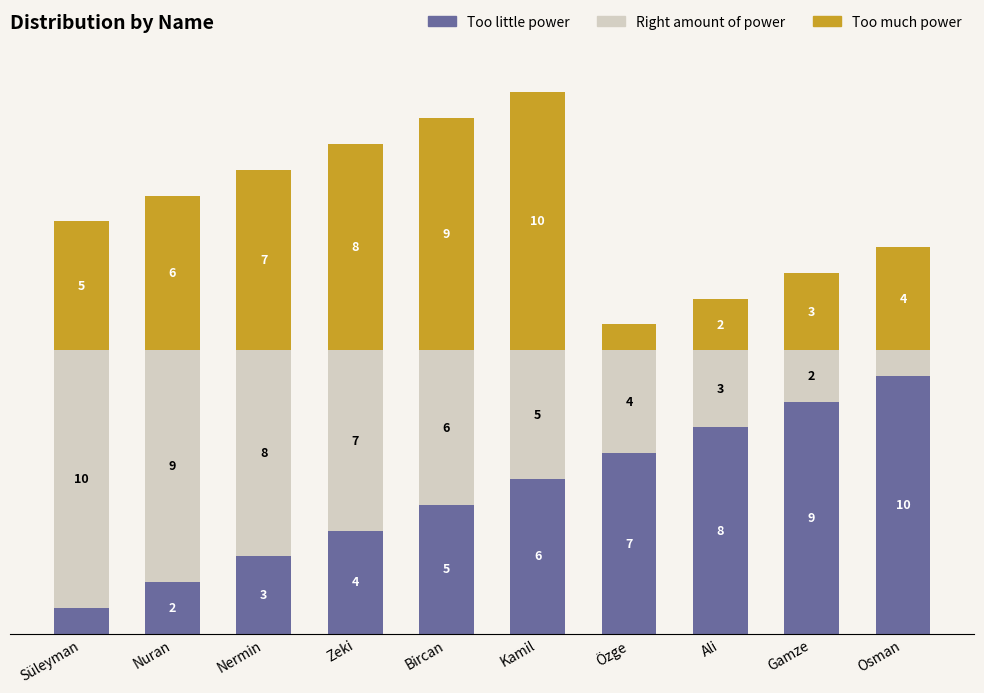

List the labels in order of Too little power value, largest first.

Osman, Gamze, Ali, Özge, Kamil, Bircan, Zeki, Nermin, Nuran, Süleyman